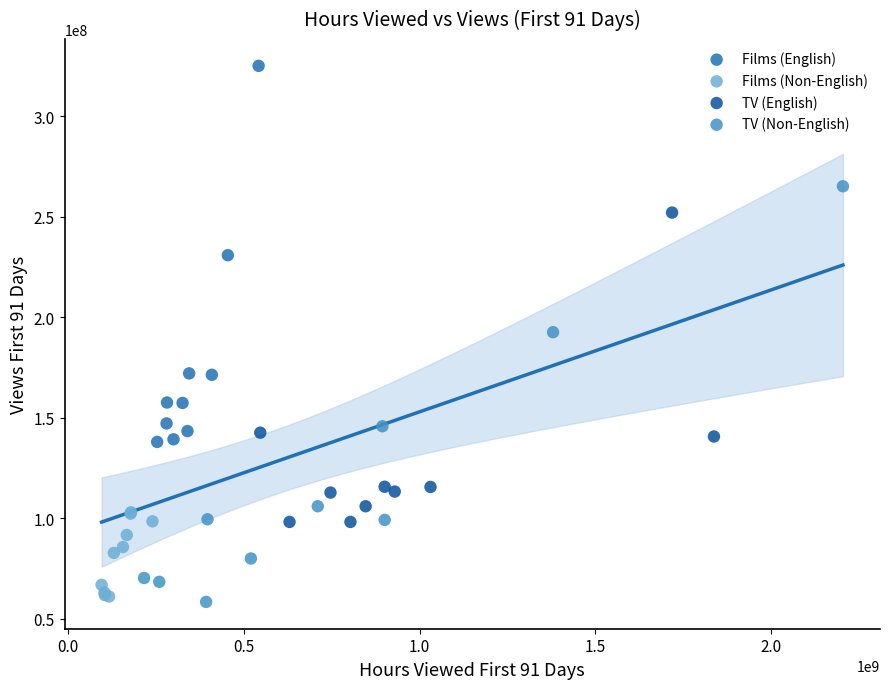

Which series reaches the maximum Y coordinate?

Films (English)